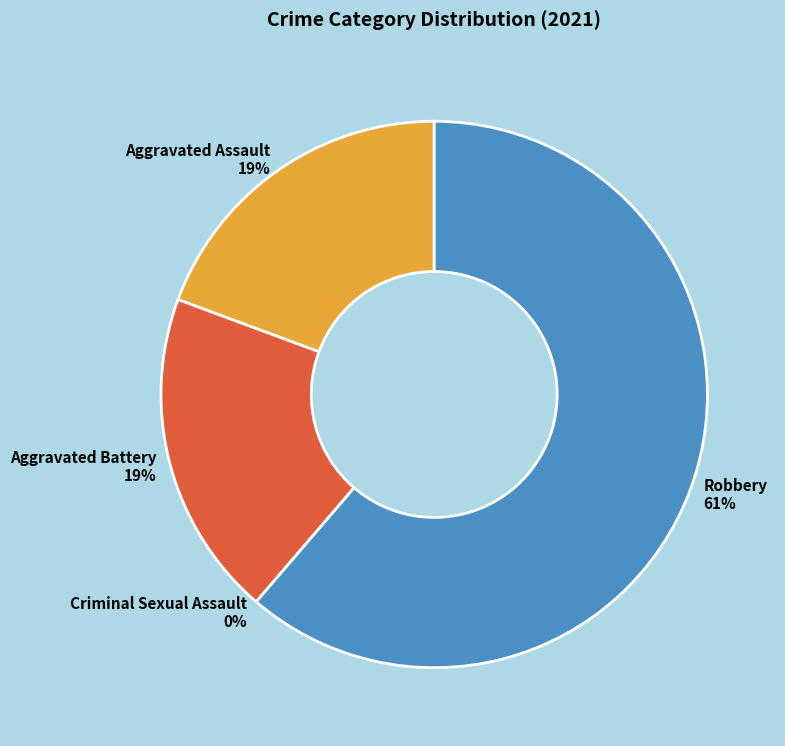

To the nearest percent, what is the combined percentage of Robbery and Aggravated Assault?

81%